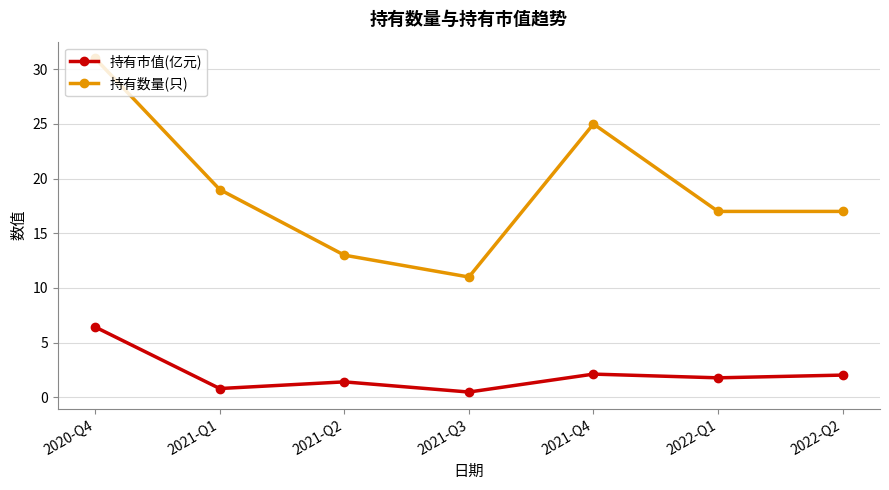

True or false: 持有数量(只) has a value of 13.0 at 2021-Q2.

True